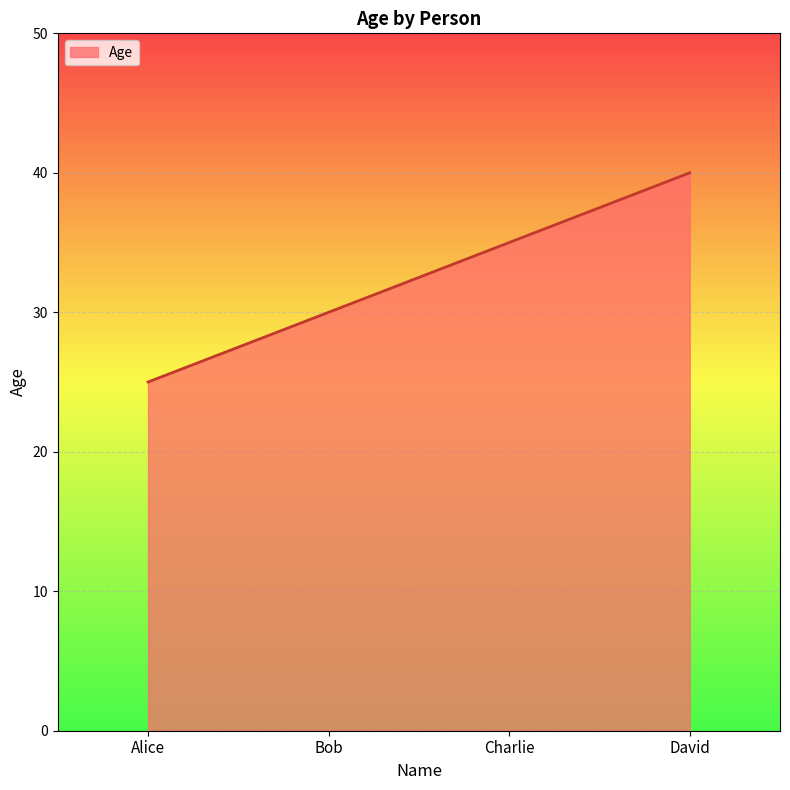

Reading left to right, extract all data points from this chart.

25	30	35	40